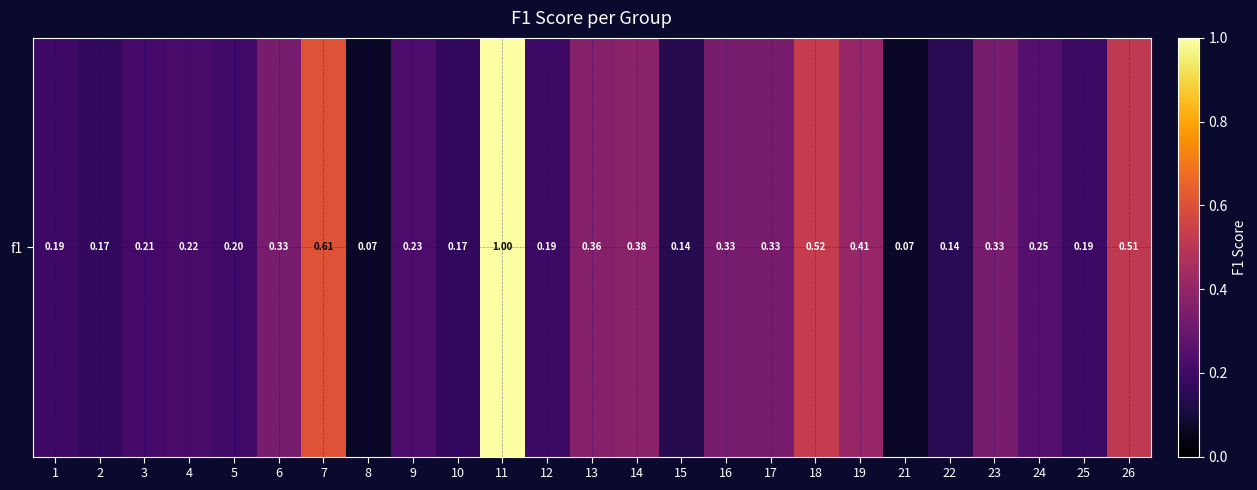

List the labels in order of value, smallest first.

8, 21, 15, 22, 2, 10, 25, 12, 1, 5, 3, 4, 9, 24, 6, 16, 17, 23, 13, 14, 19, 26, 18, 7, 11